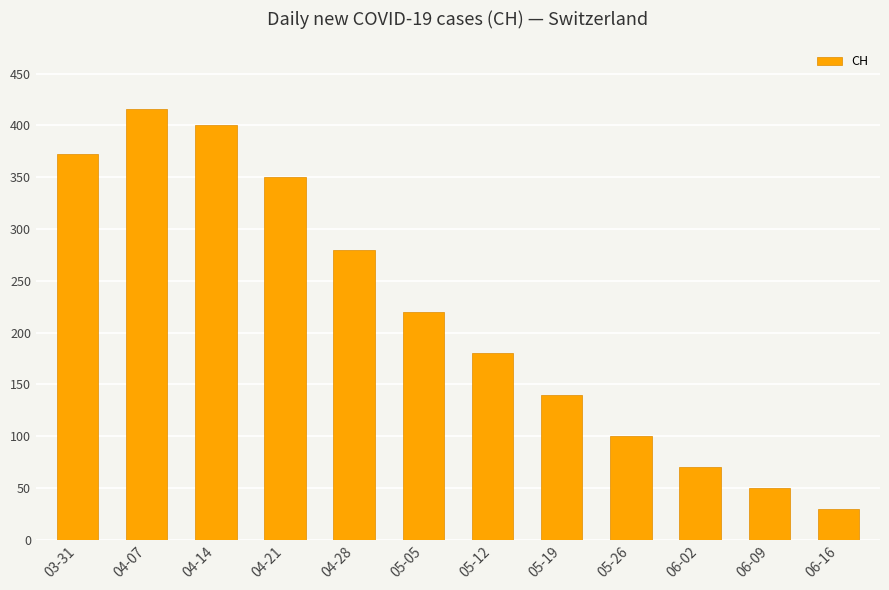

What is the minimum value shown in the chart?

30